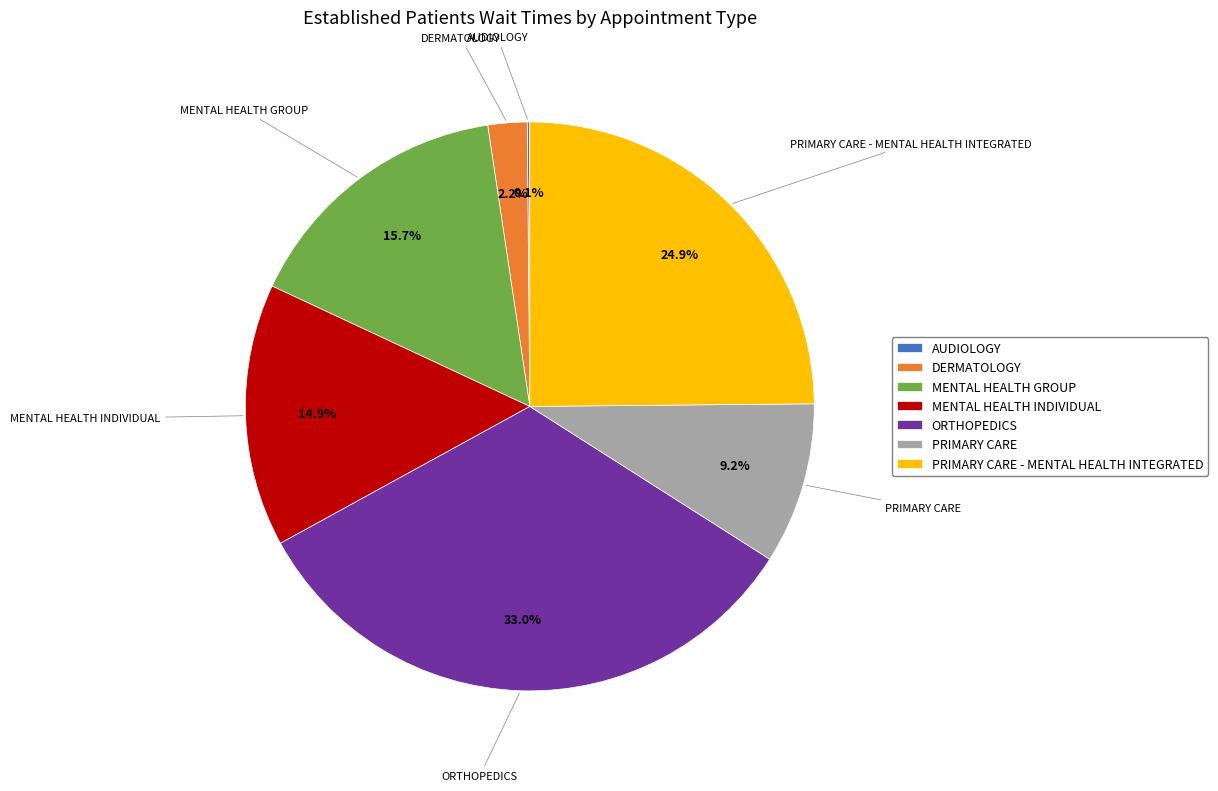

What percentage is the DERMATOLOGY slice, to the nearest percent?

2%